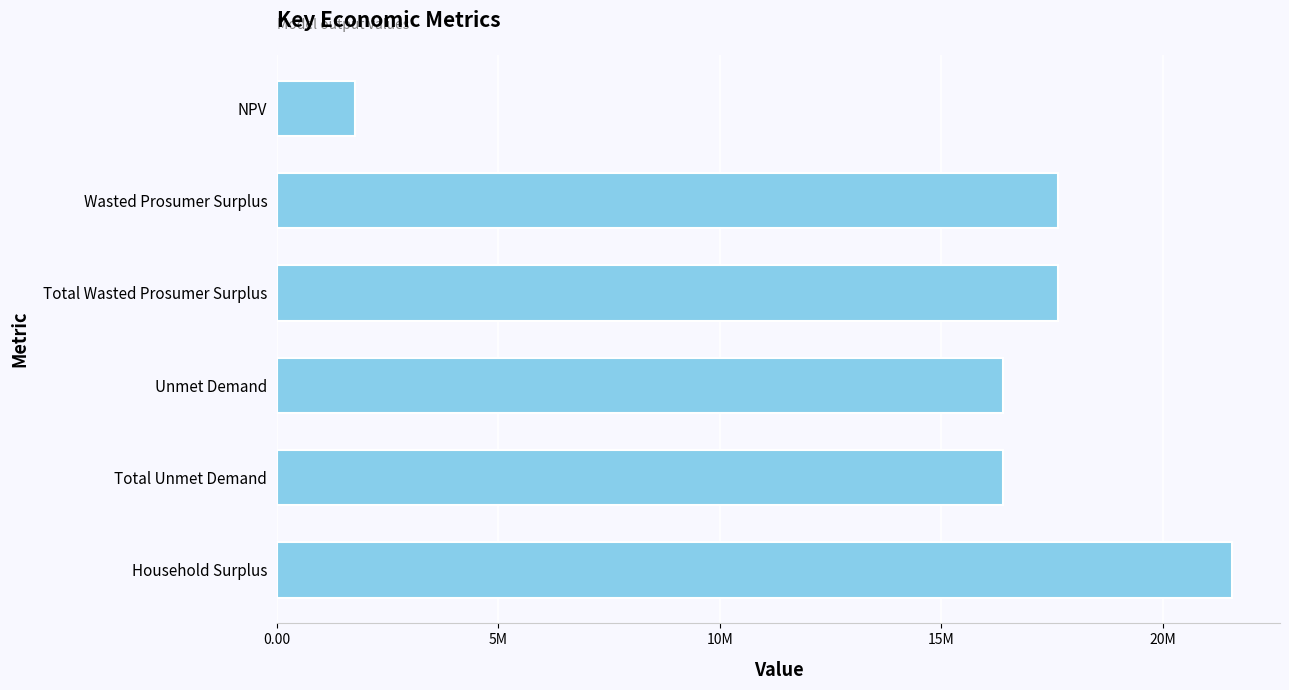

What is the smallest value displayed?

1757885.1